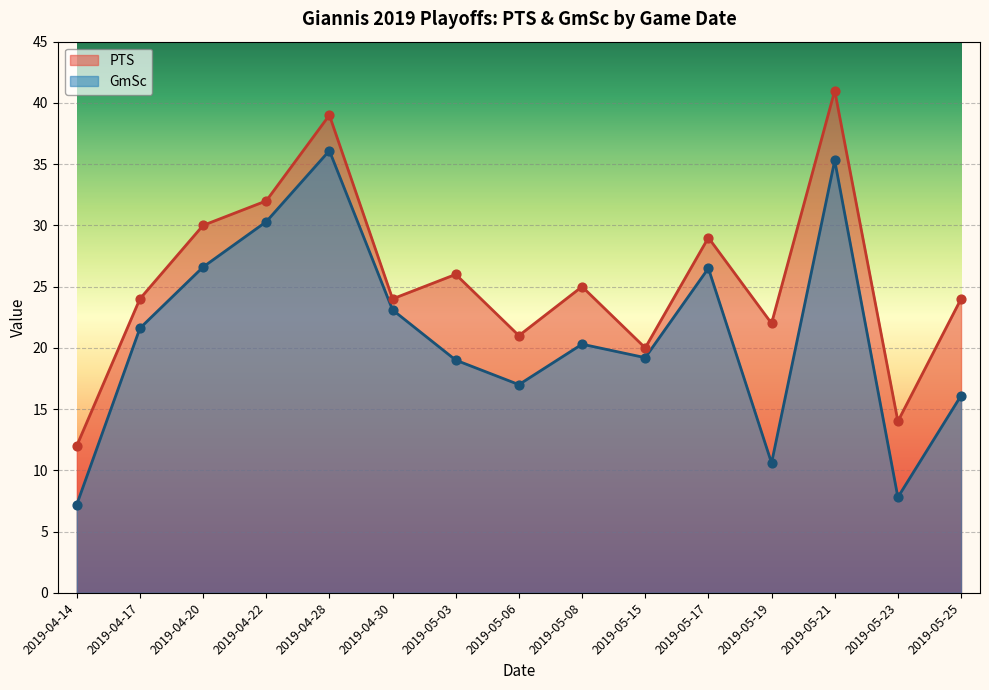

What are all the series names shown in the legend?

PTS, GmSc